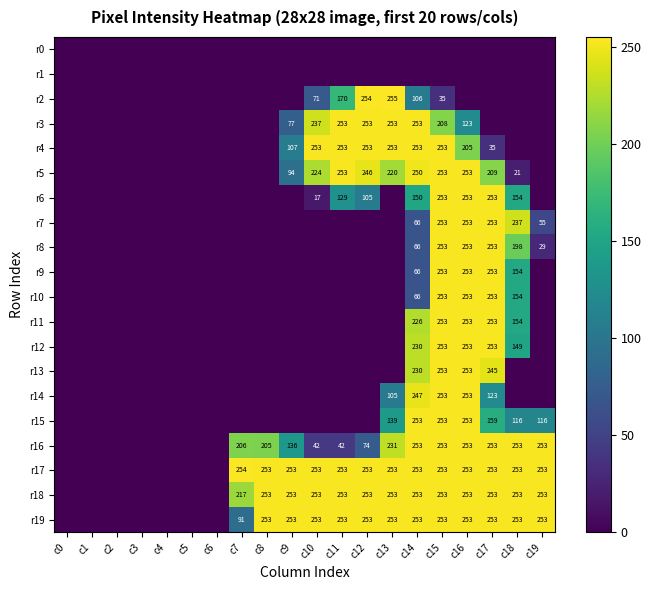

The r9 series shows 253 at c15. True or false?

True